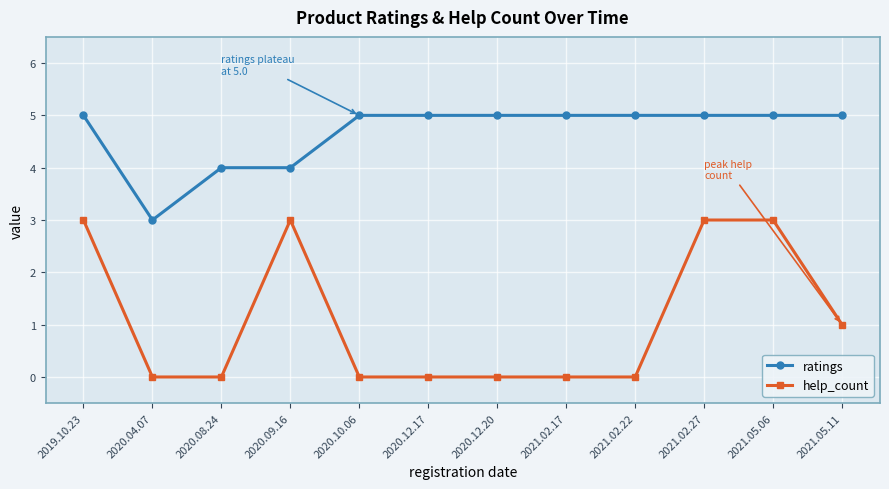

What is the total value across all series at 2020.12.17?

5